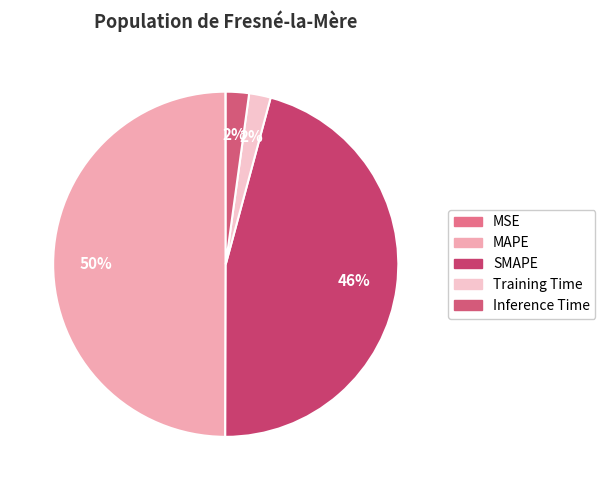

To the nearest percent, what is the average slice percentage?

20%